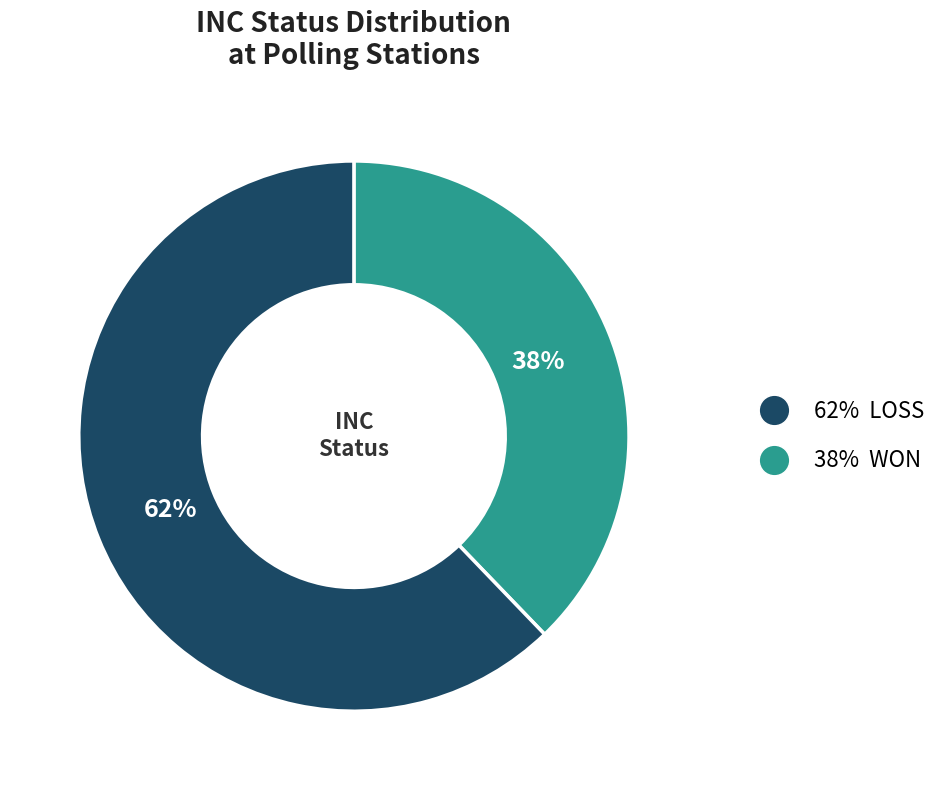

Is there a majority slice in this chart?

Yes